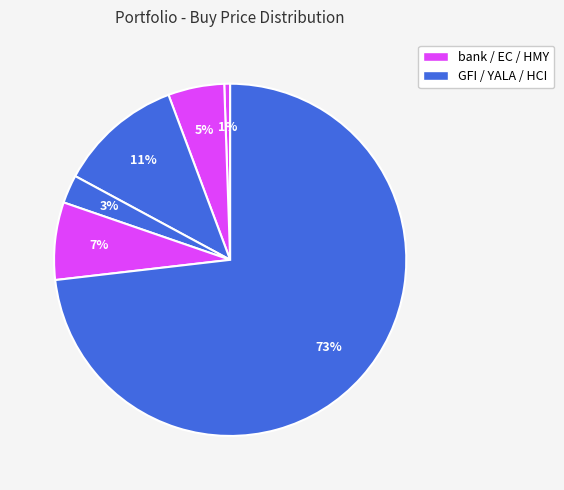

How many slices are in this pie chart?

6